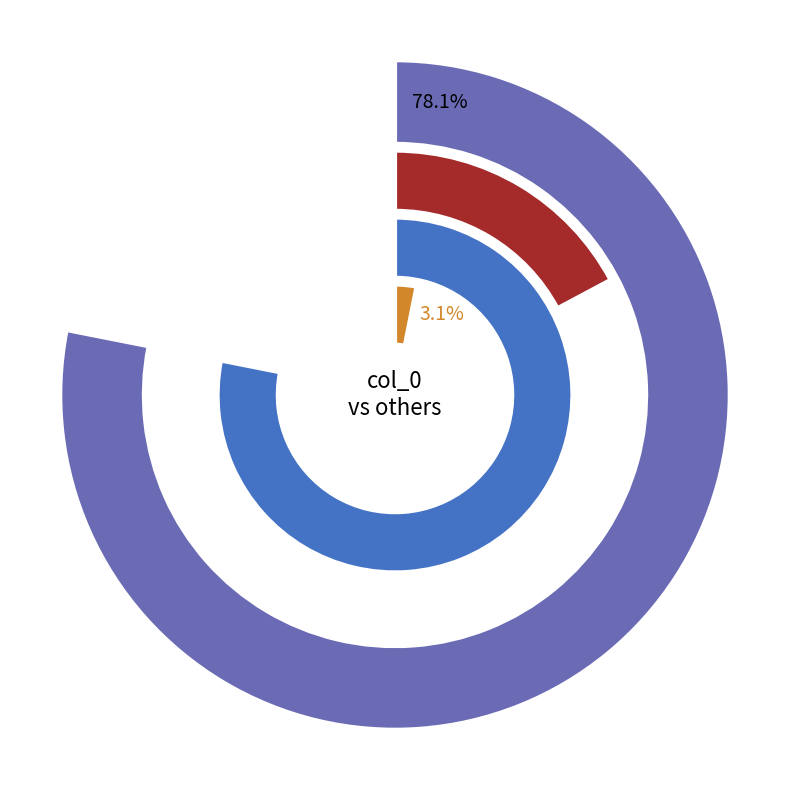

Which series has the widest spread of values?

col_0